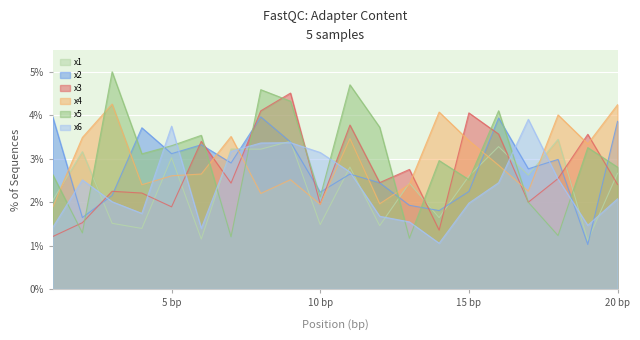

Between which two adjacent categories do x1 and x4 first intersect?

1 and 2